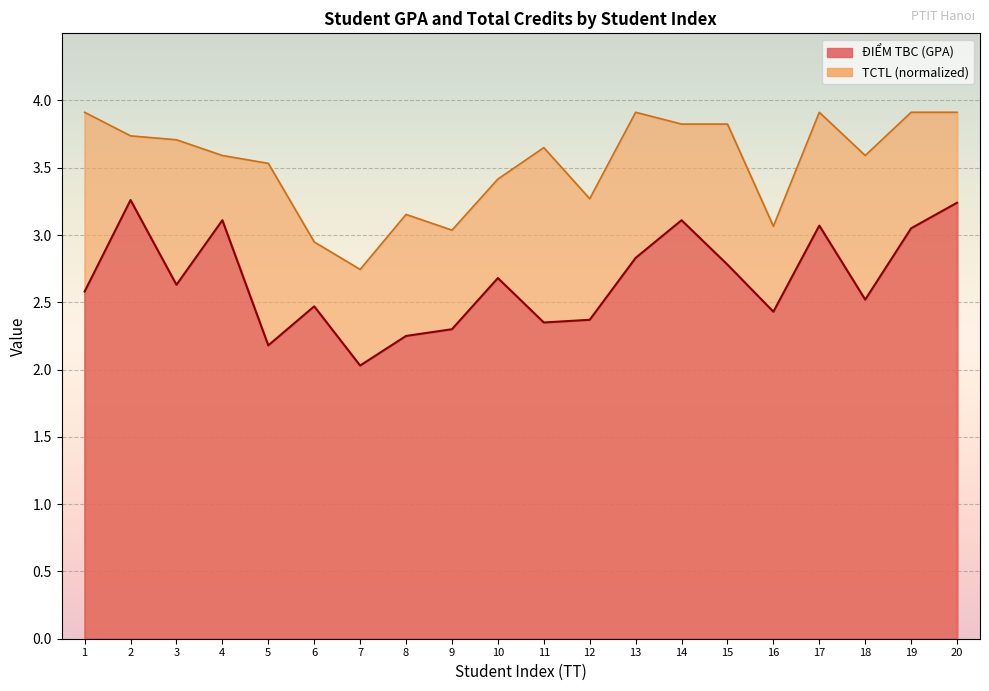

At which label does ĐIỂM TBC reach its minimum?

7